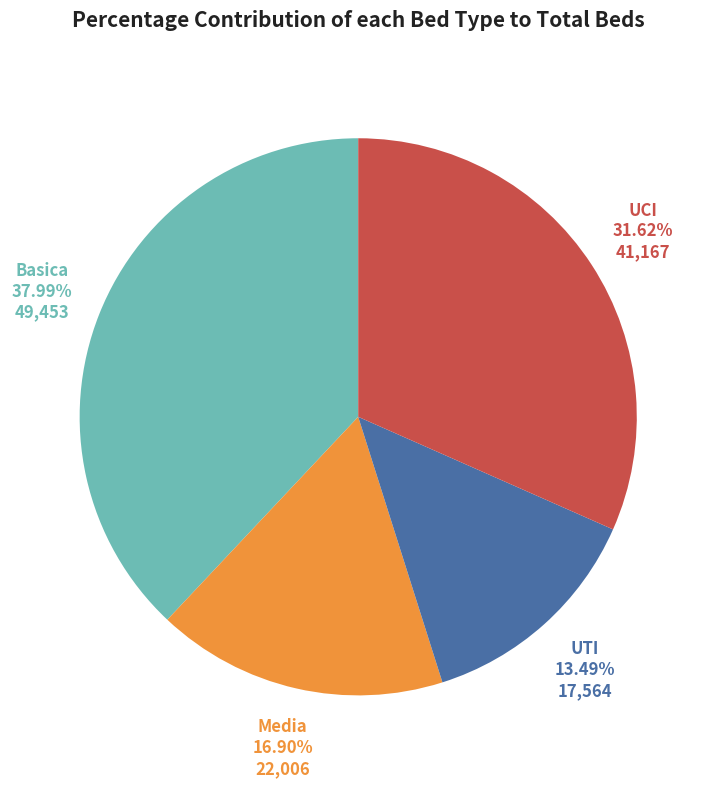

To the nearest percent, what portion does Media represent?

17%